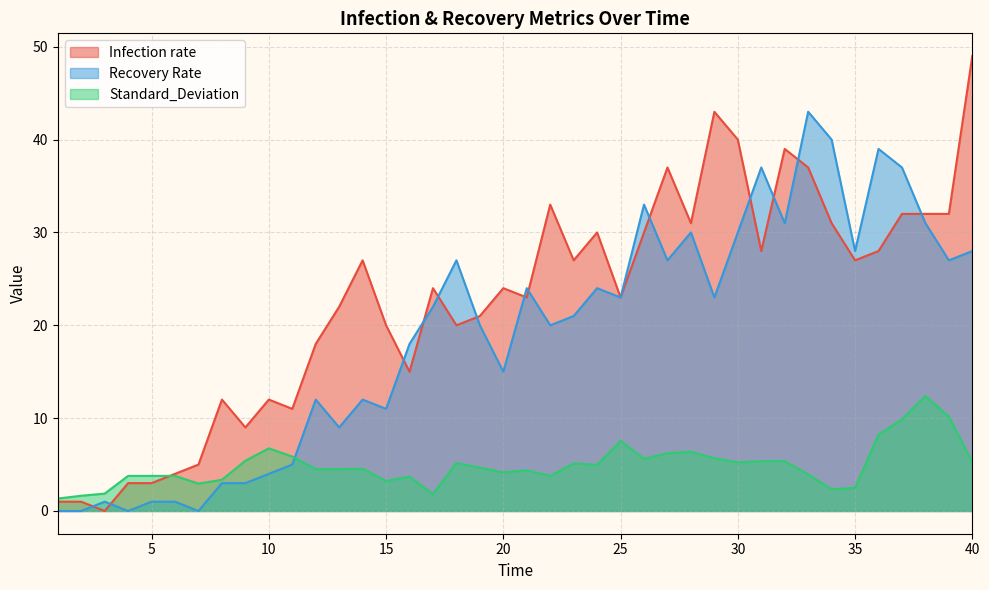

Does the chart have visible grid lines?

Yes